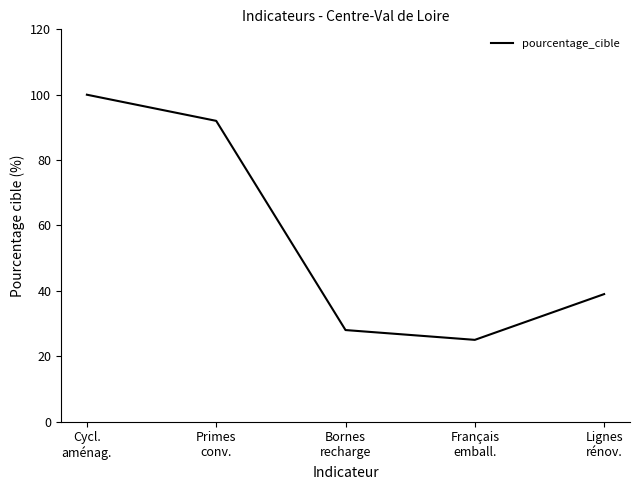

How many lines are shown in the chart?

1